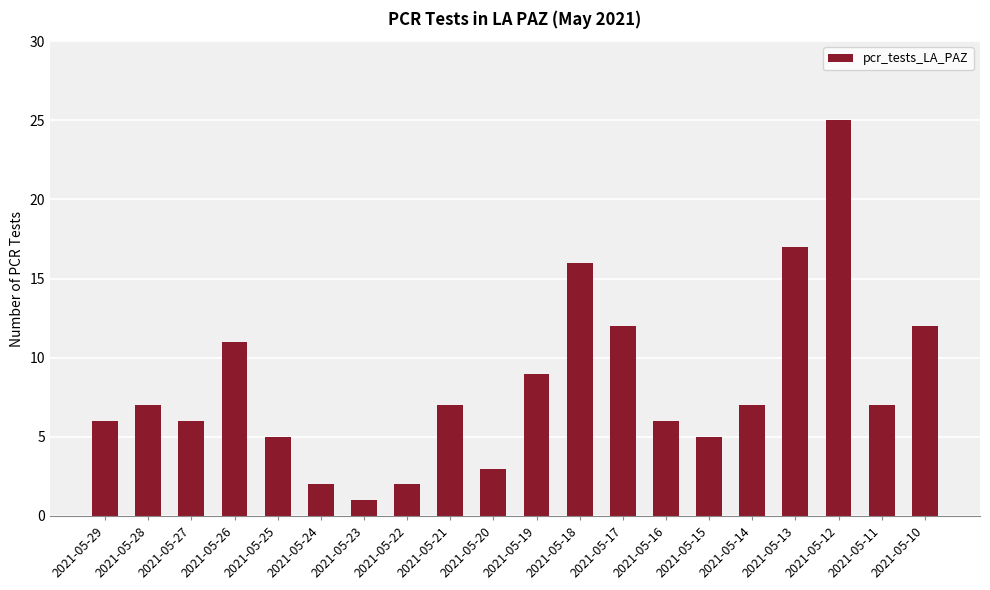

What is the value of the 18th bar from the left?

25